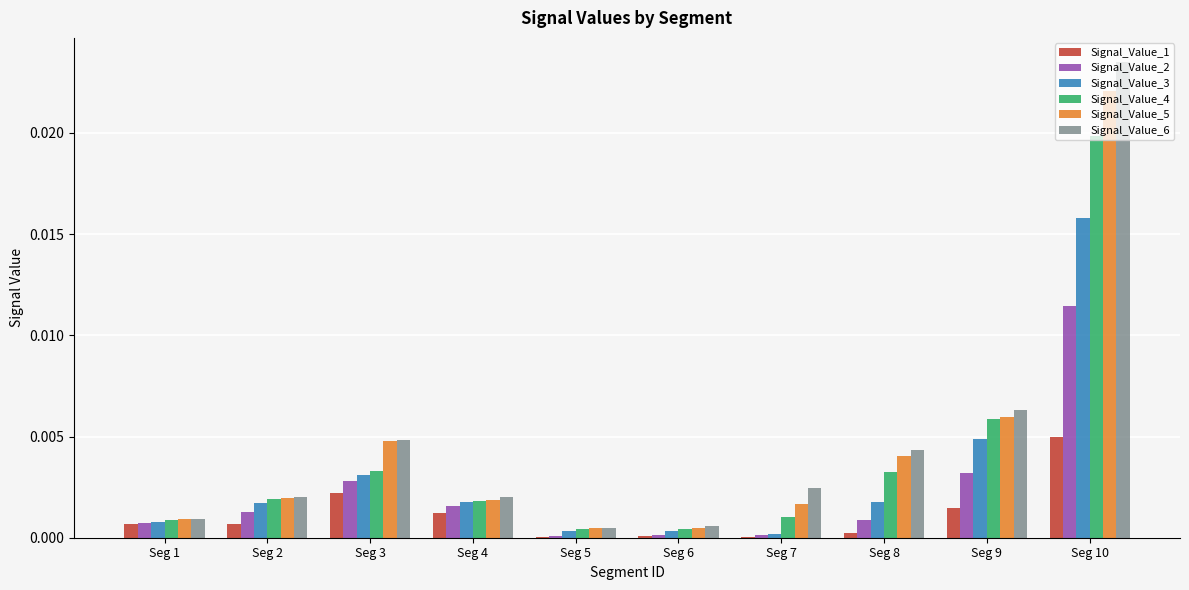

Are the bars horizontal?

No